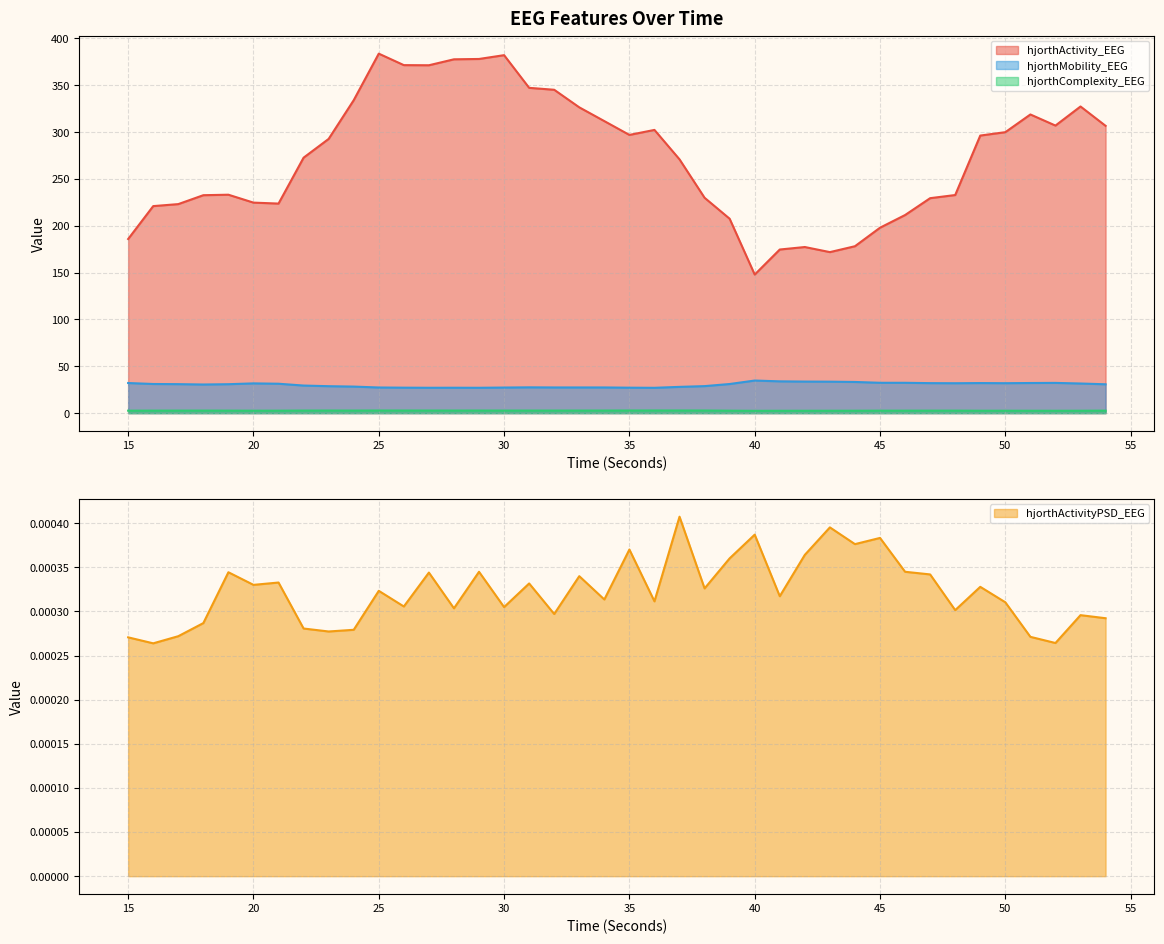

What is the difference between the maximum and minimum values in the hjorthActivity_EEG series?

235.8